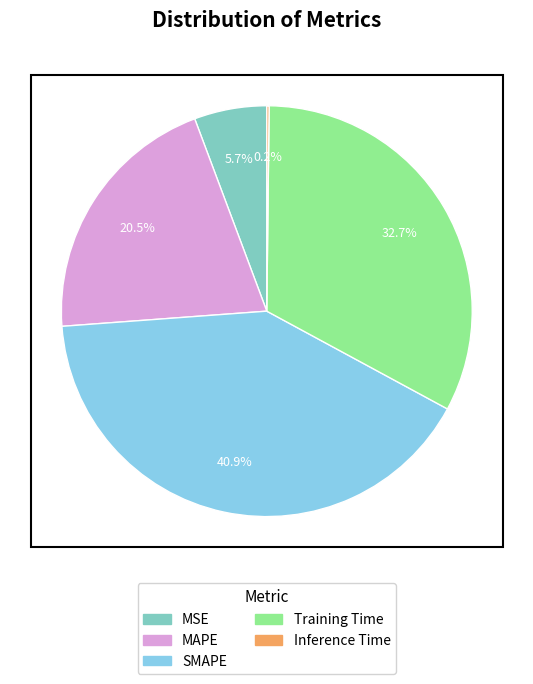

The SMAPE slice represents 41% of the pie. True or false?

True